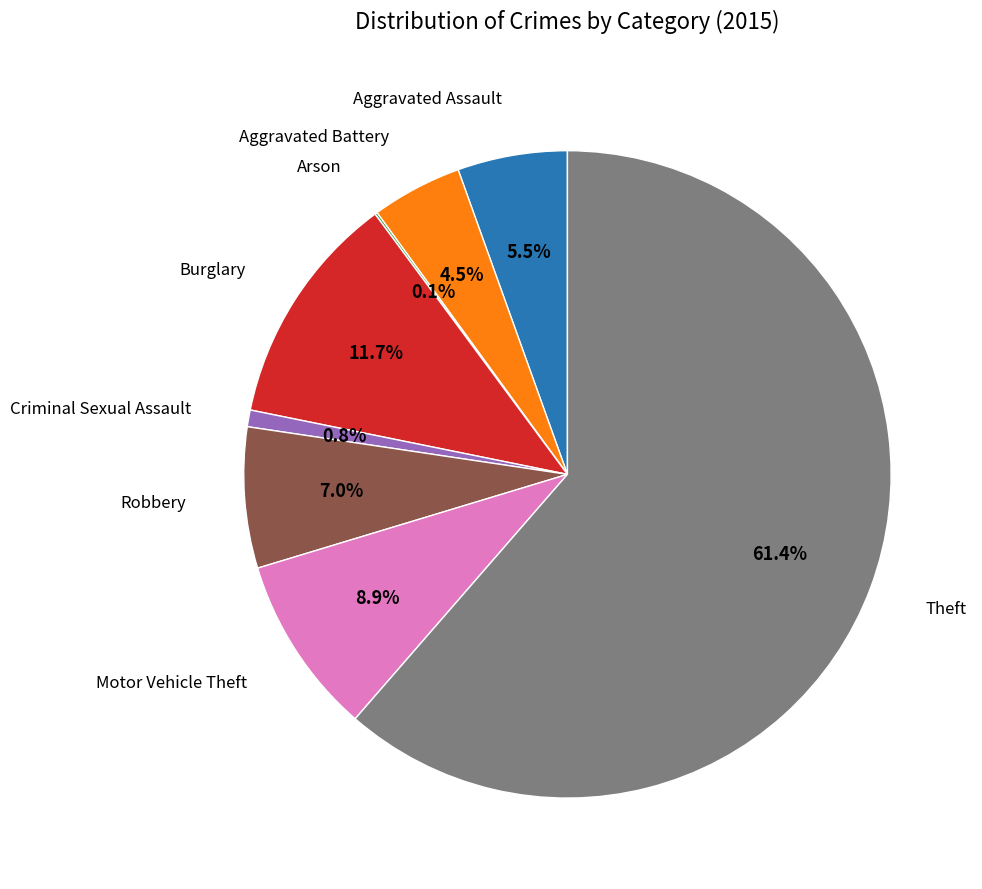

Does any single category account for the majority?

Yes